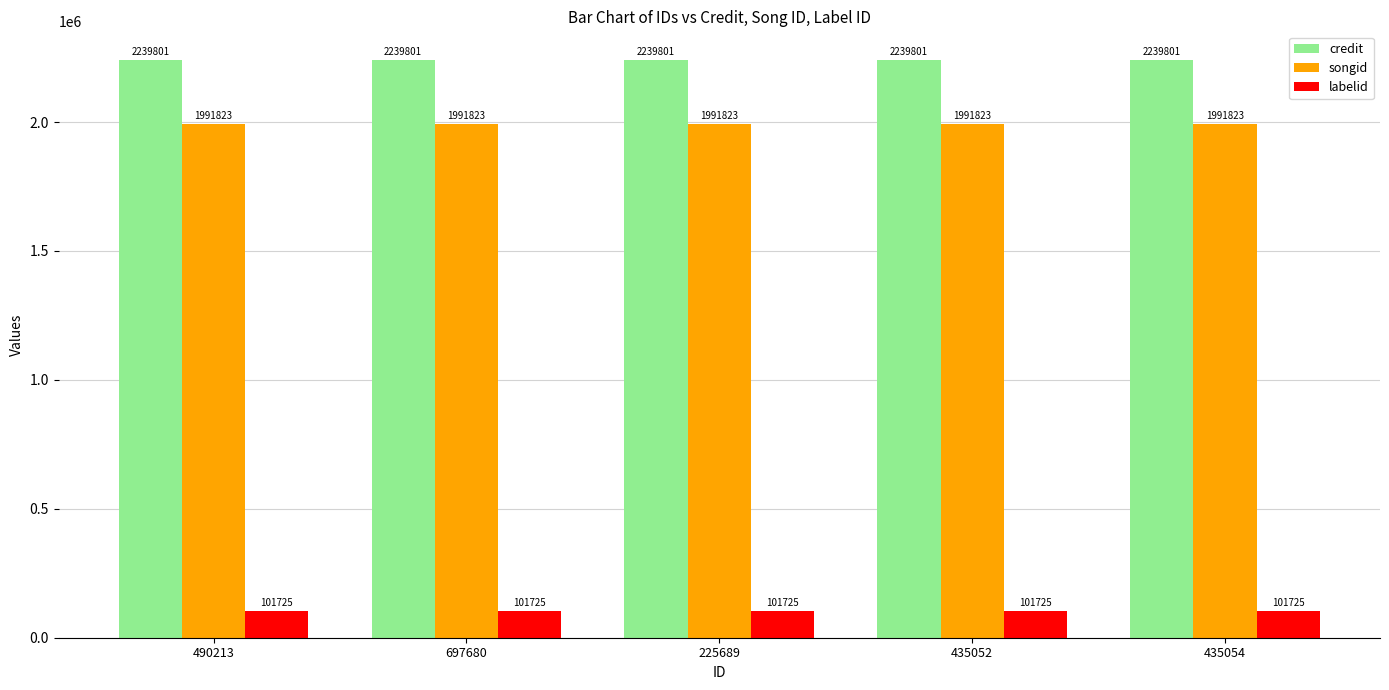

How many categories are shown in the chart?

5